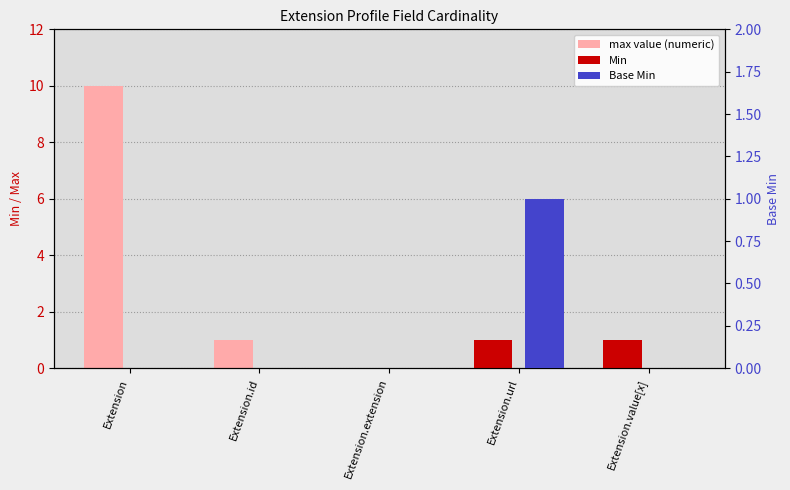

Reading right to left, extract all data points from this chart.

max value (numeric): Extension.value[x]=1	Extension.url=1	Extension.extension=0	Extension.id=1	Extension=10
Min: Extension.value[x]=1	Extension.url=1	Extension.extension=0	Extension.id=0	Extension=0
Base Min: Extension.value[x]=0	Extension.url=1	Extension.extension=0	Extension.id=0	Extension=0